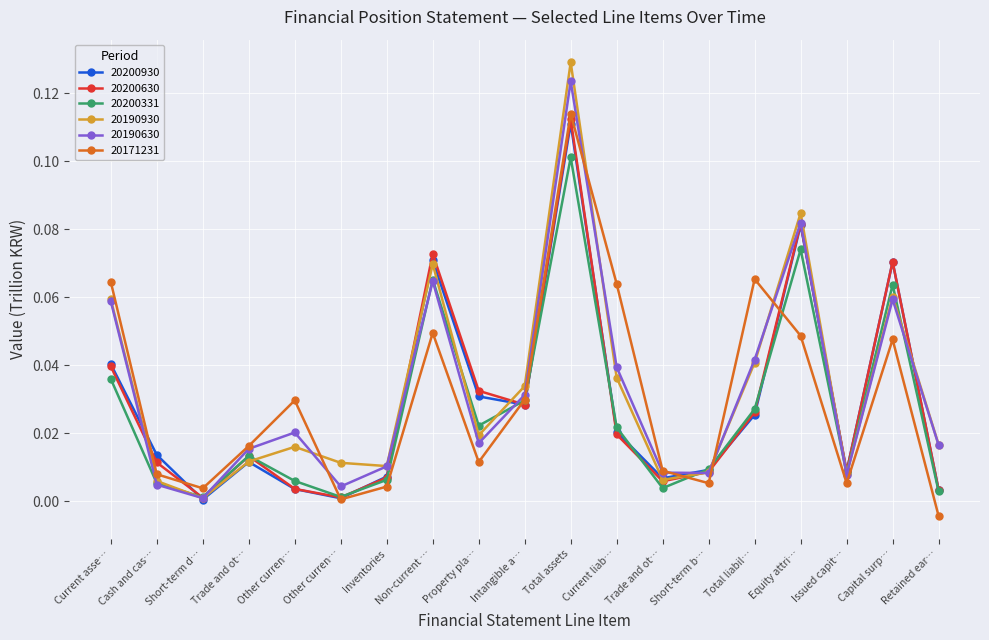

Count the number of data series in this chart.

6